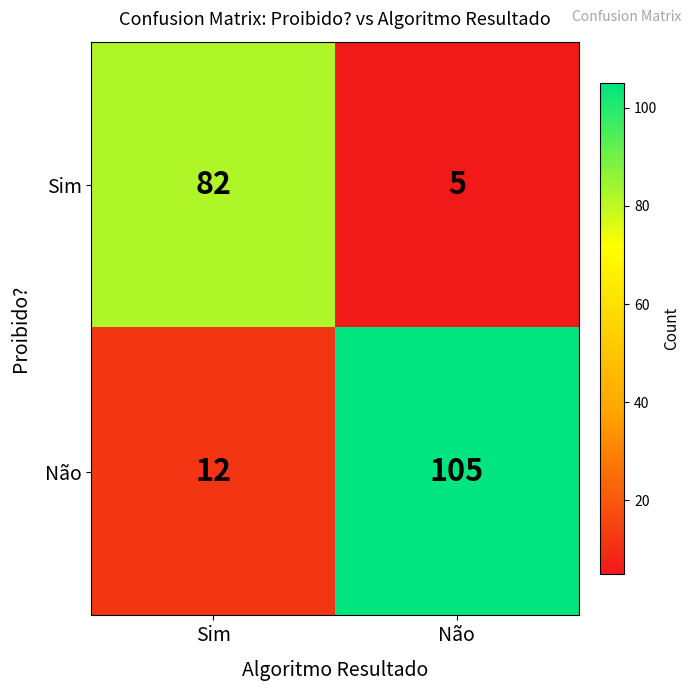

Which category has the highest value in the Sim series?

Sim